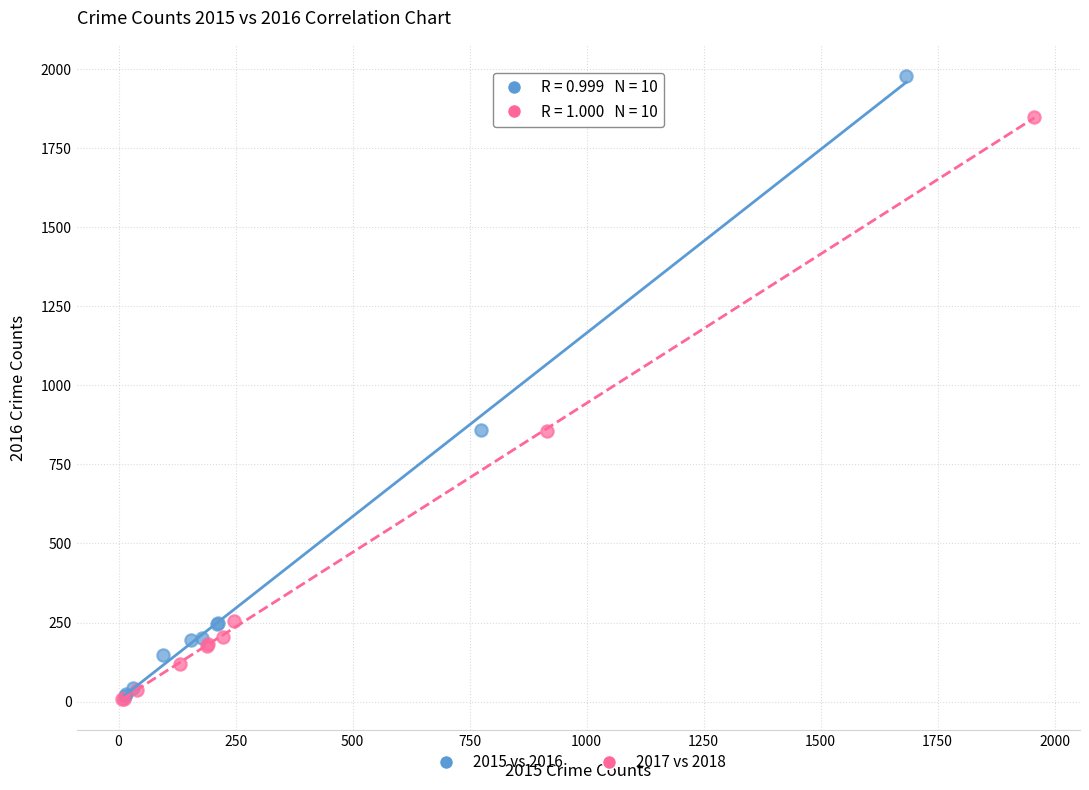

Which series reaches the maximum Y coordinate?

2015 vs 2016